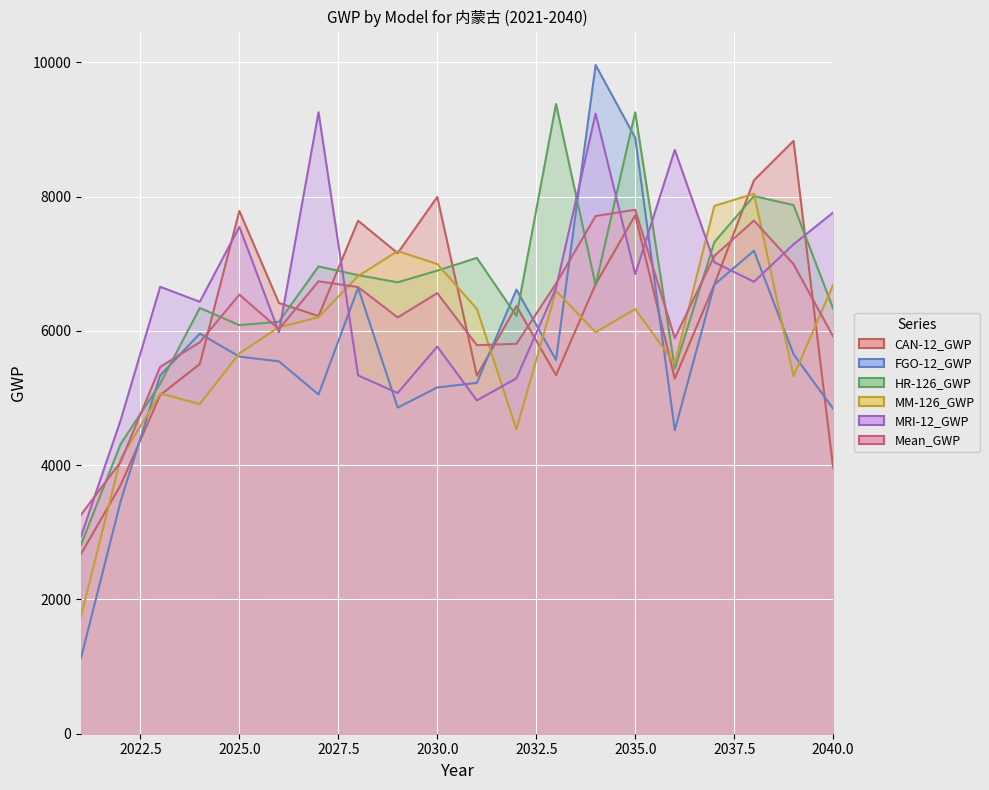

Which label corresponds to the smallest value in the chart?

2021